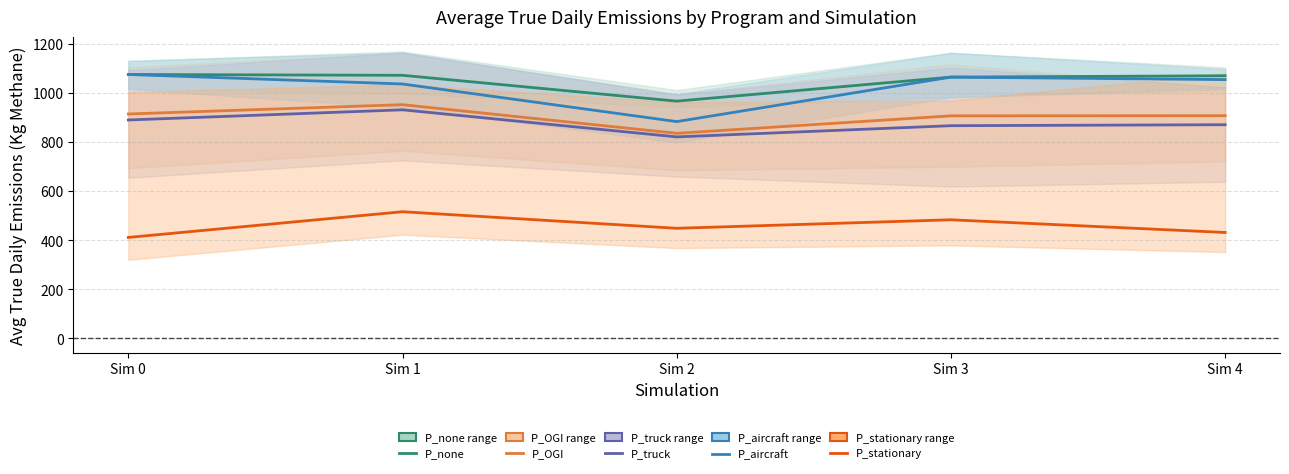

How many categories are shown in the chart?

5